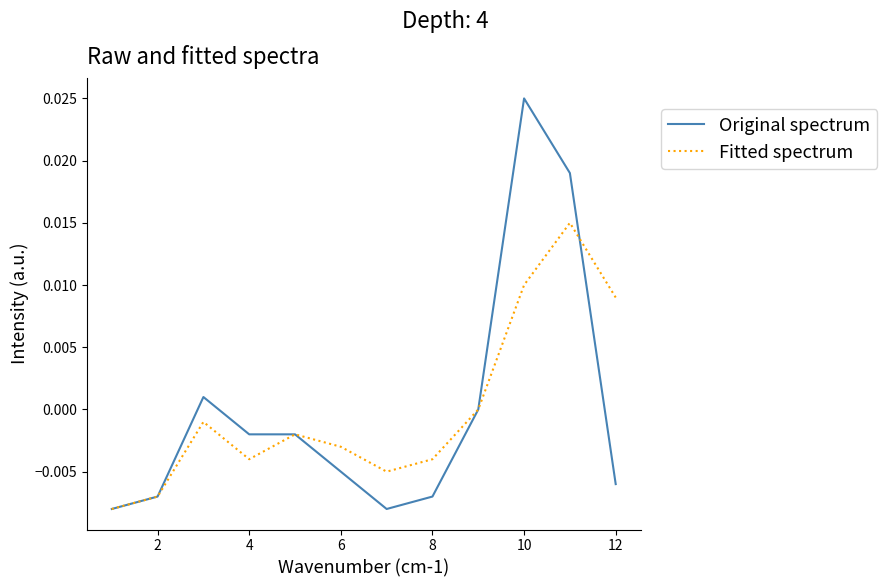

Which series has the largest range (max minus min)?

Original spectrum